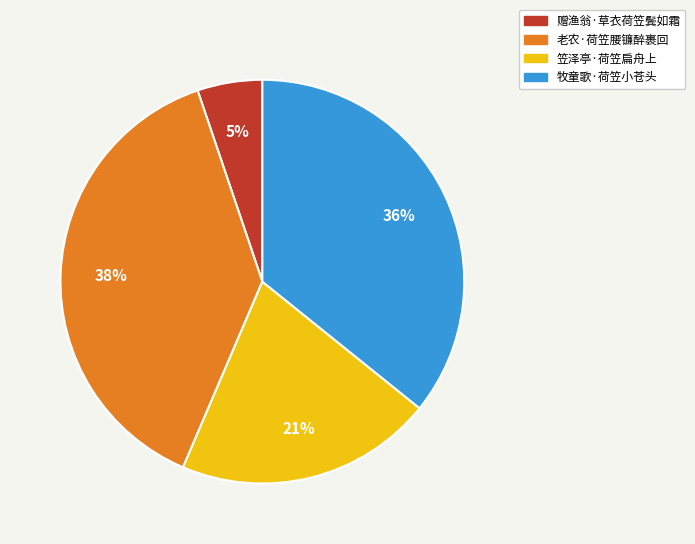

To the nearest percent, what portion does 牧童歌·荷笠小苍头 represent?

36%